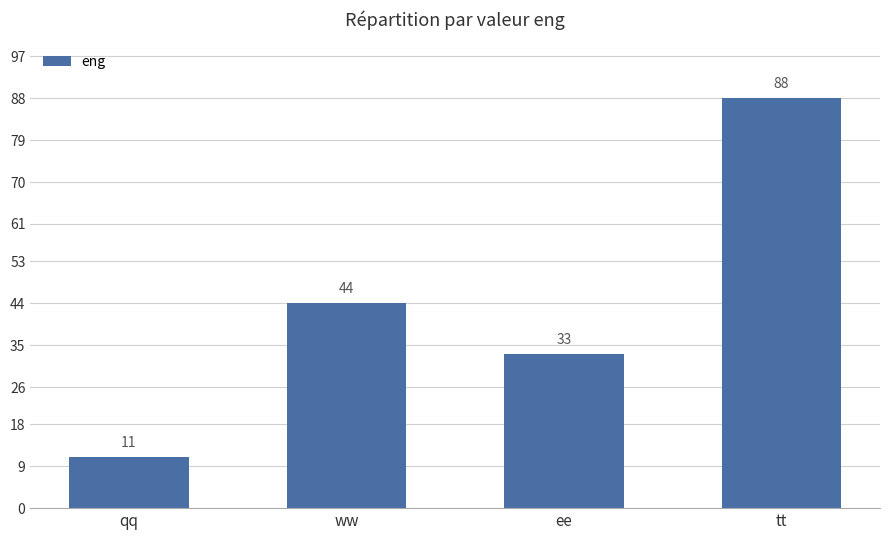

Reading left to right, transcribe all the data shown in this chart.

11	44	33	88